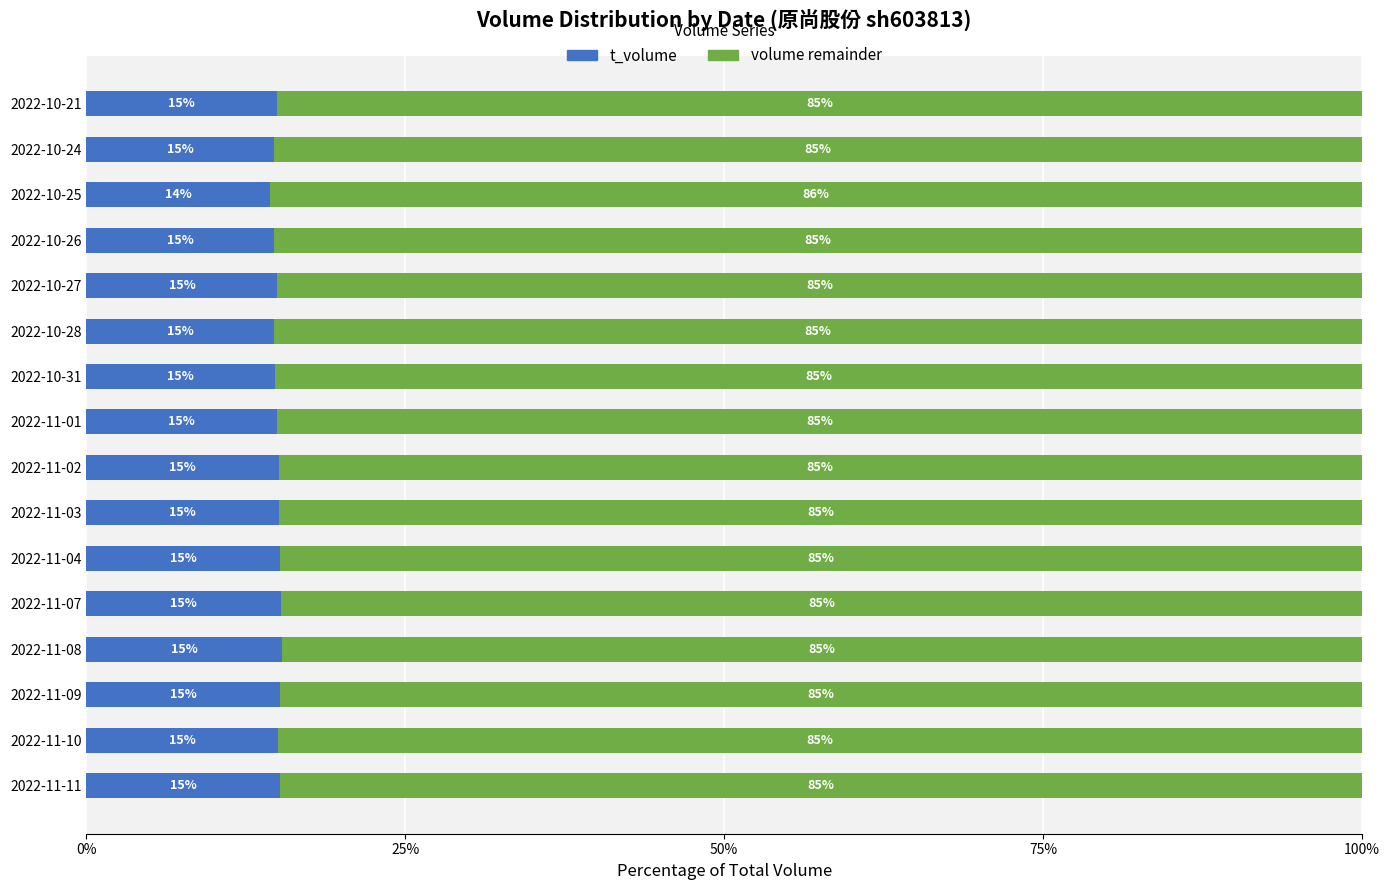

The value of t_volume at 2022-10-28 is 25.8. True or false?

False